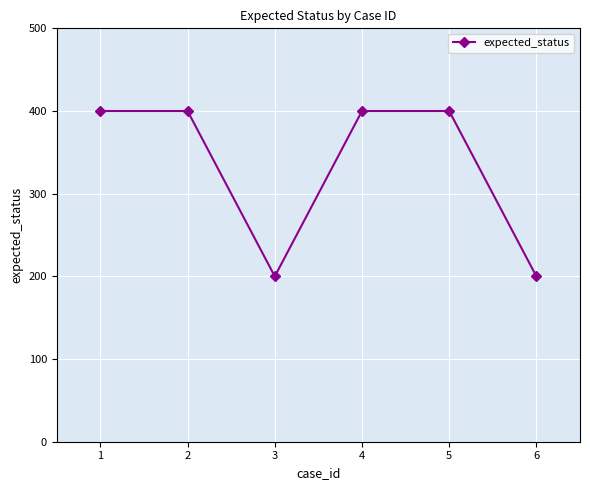

What is the value of the 2nd point from the left?

400